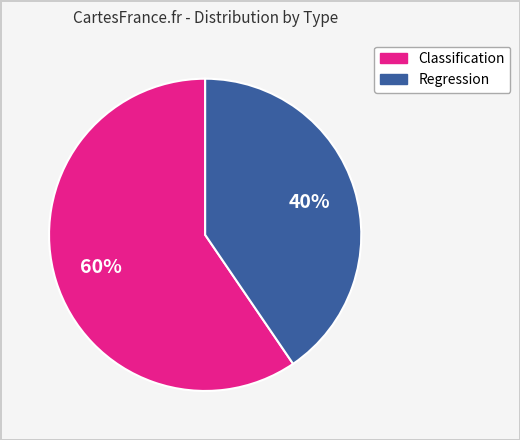

Is there a majority slice in this chart?

Yes